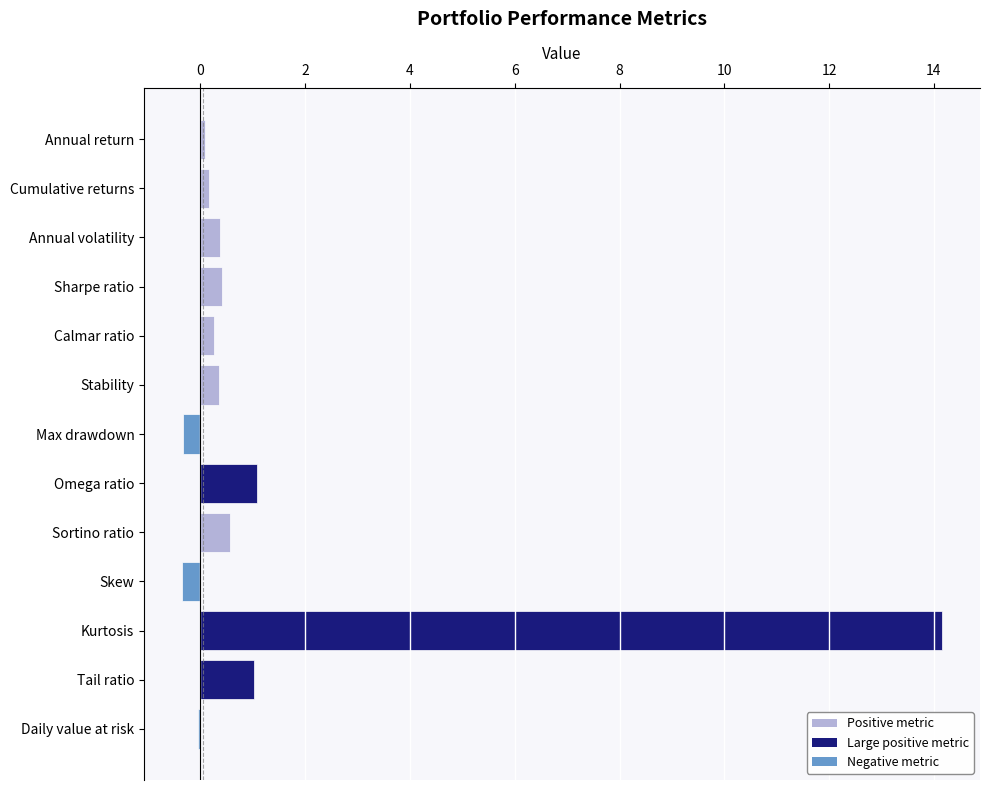

Which has a higher value, Skew or Omega ratio?

Omega ratio